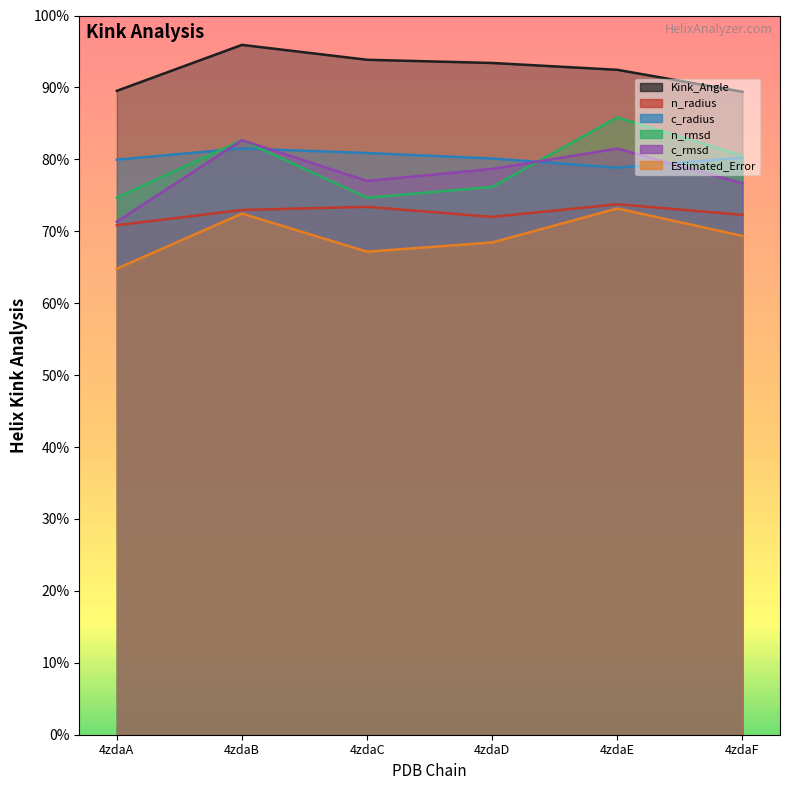

What are all the series names shown in the legend?

Kink_Angle, n_radius, c_radius, n_rmsd, c_rmsd, Estimated_Error